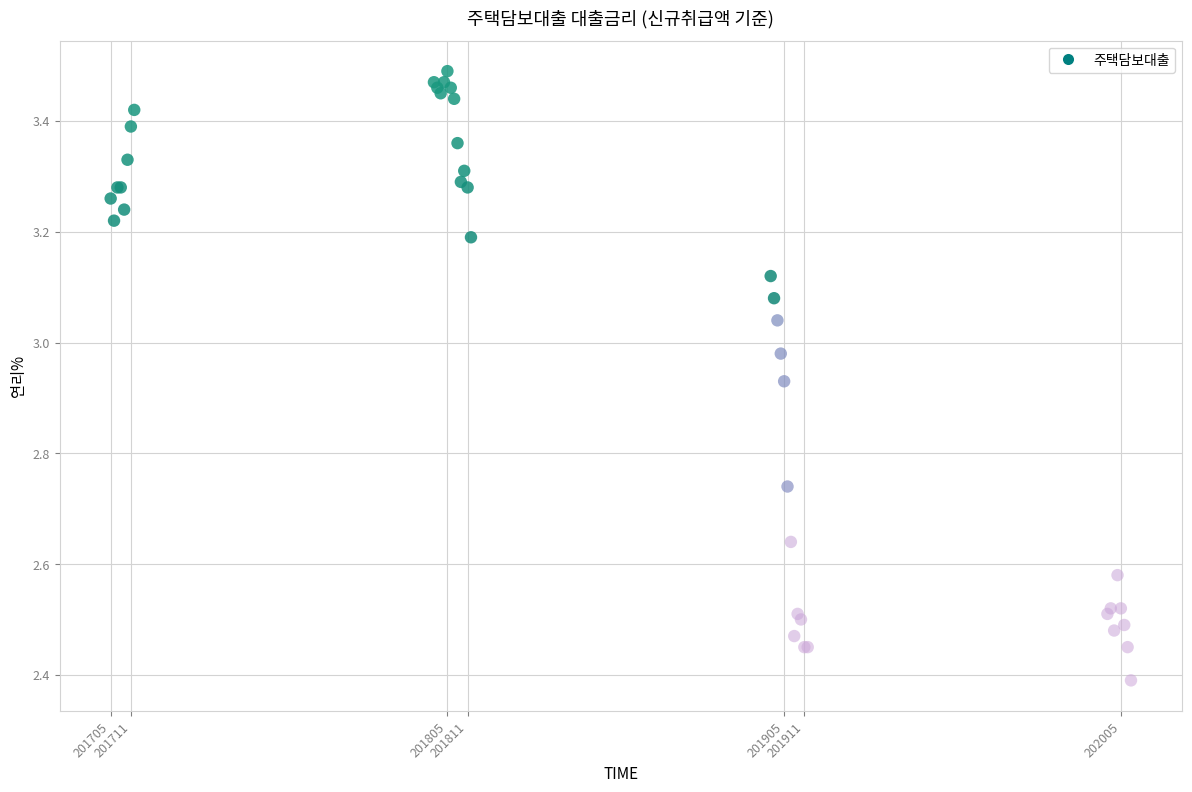

What Y value in the scatter plot is closest to 2?

2.4